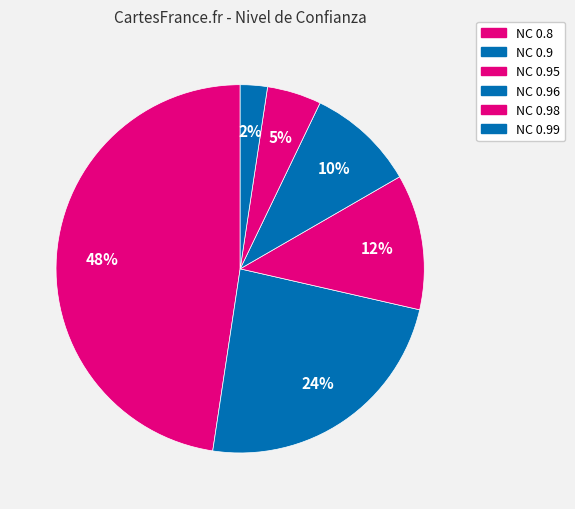

How many segments does this pie chart have?

6